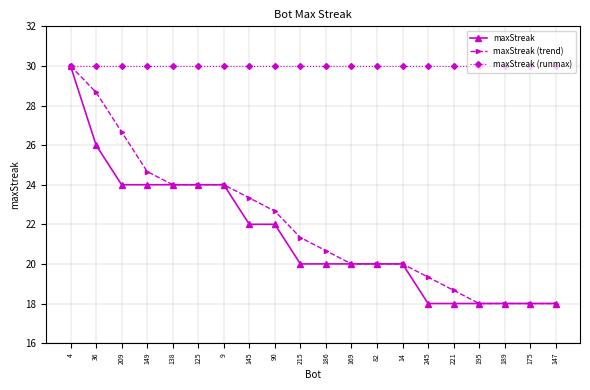

What is the total value across all series at 36?

84.7